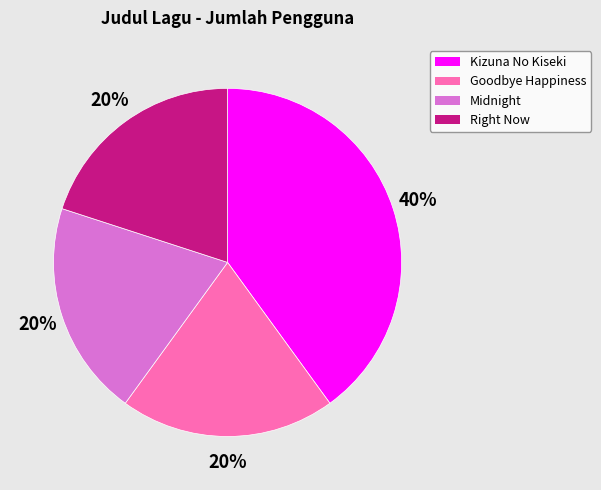

Is there a majority slice in this chart?

No